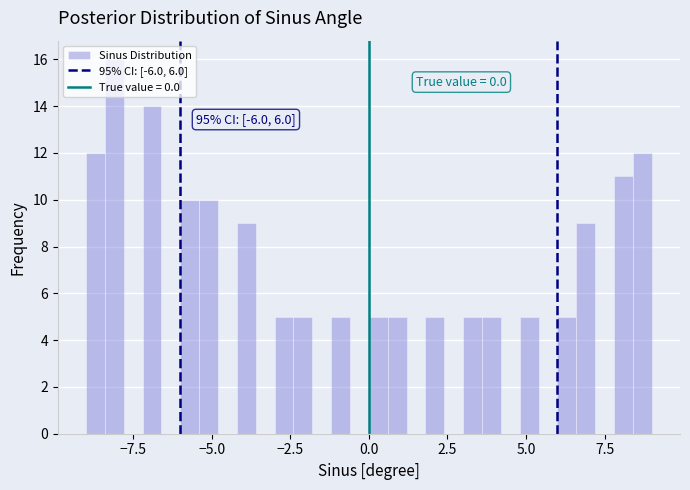

Read against the x-axis, roughly where is the centre of the tallest bar?

-8.0